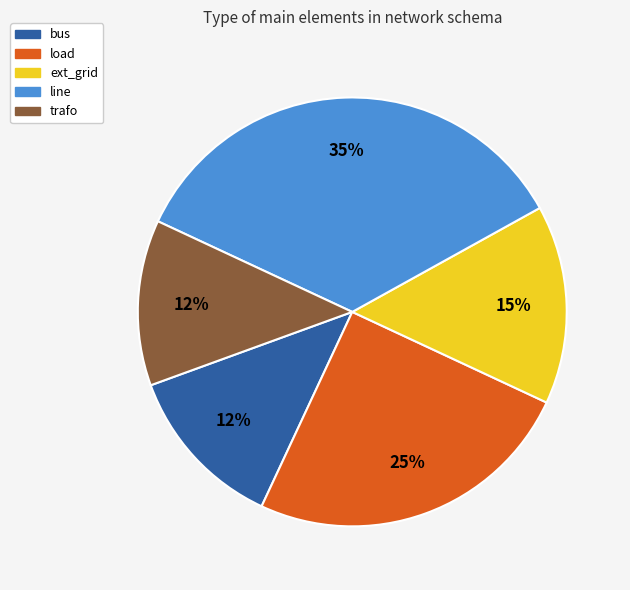

Count the number of slices in the pie.

5